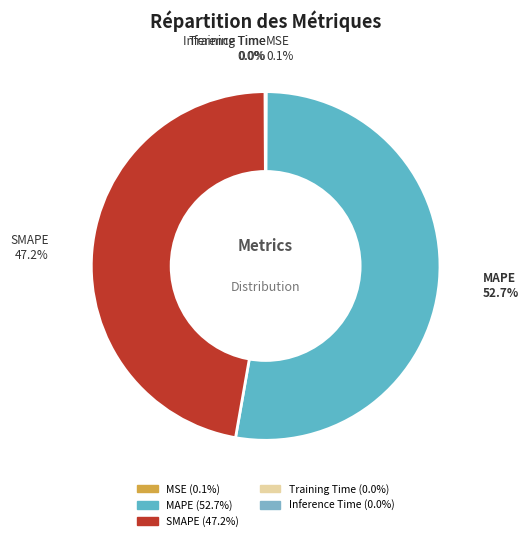

Which slice represents more than half of the pie?

MAPE